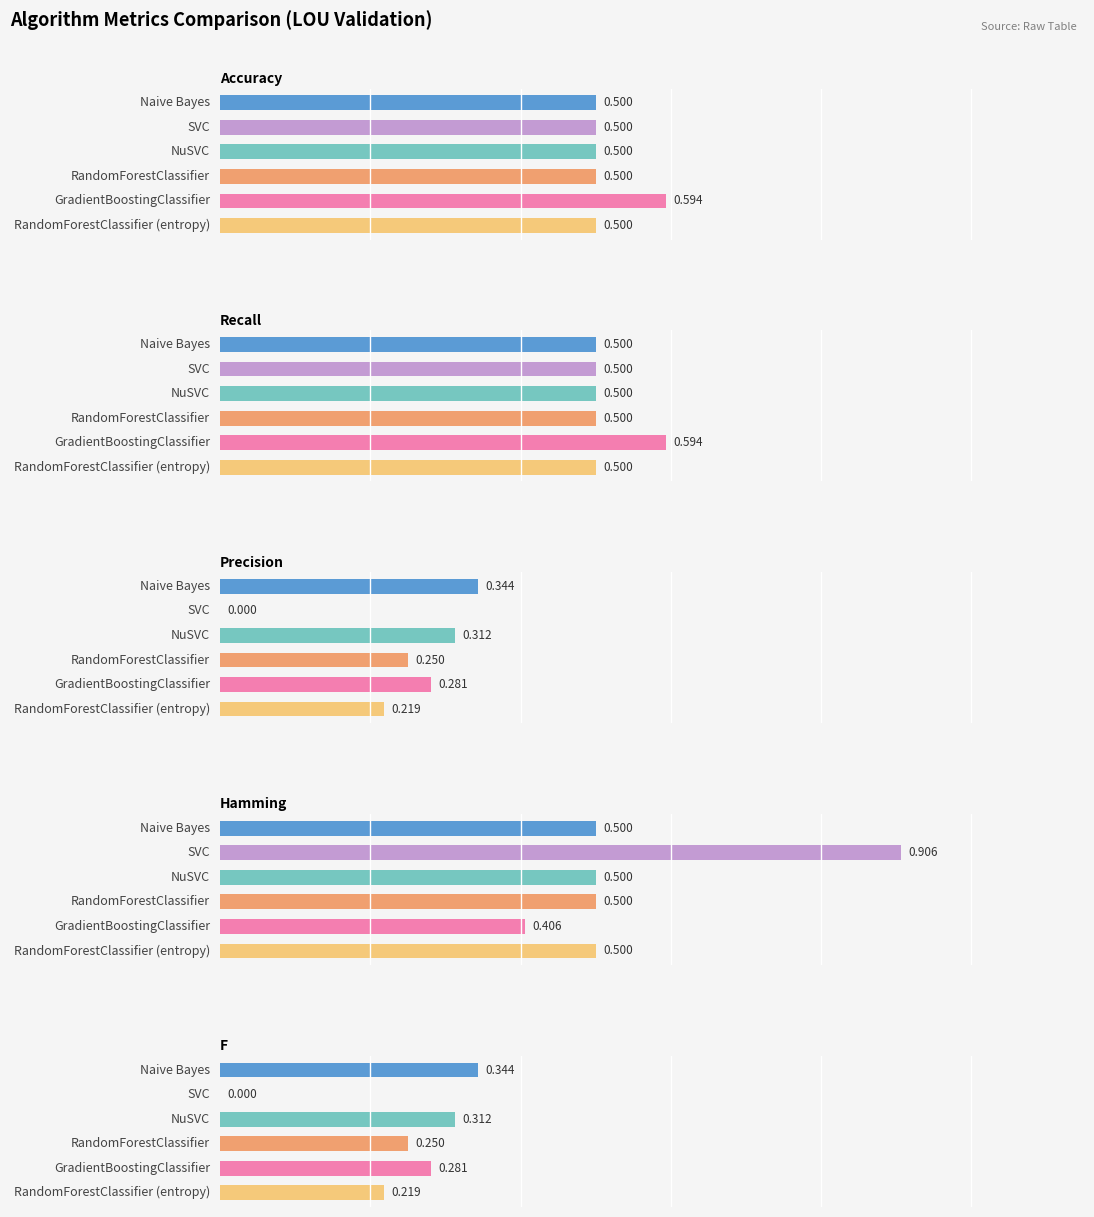

Is the value of Hamming at RandomForestClassifier greater than the value of Recall at GradientBoostingClassifier?

No